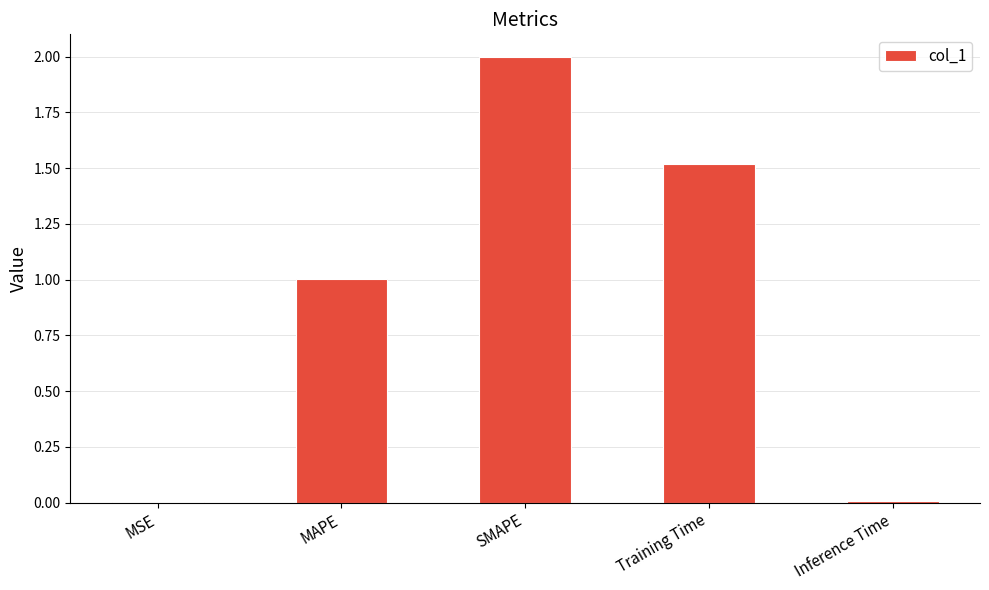

Are the bars grouped side by side (vs. stacked)?

No